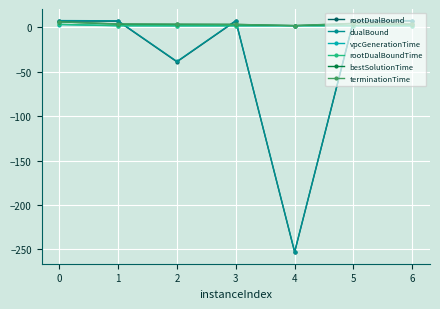

How many categories are shown in the chart?

7